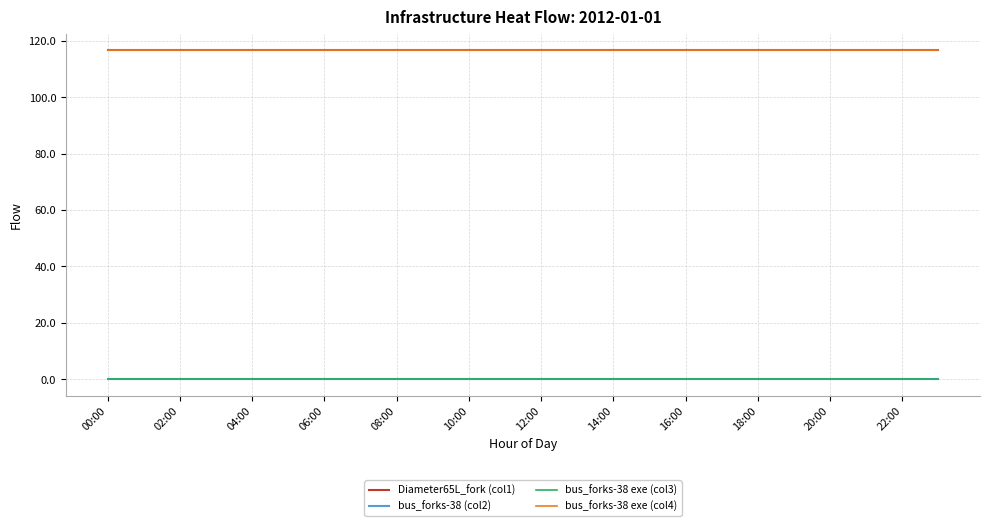

Does the chart have visible grid lines?

Yes